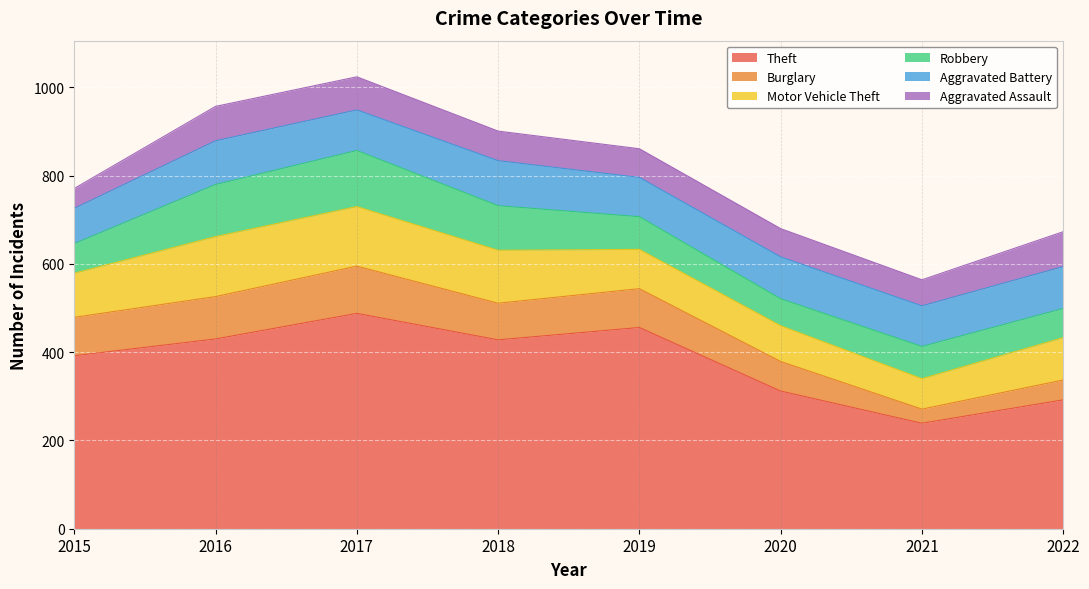

What is the sum of the Motor Vehicle Theft values at 2018 and 2015?

220